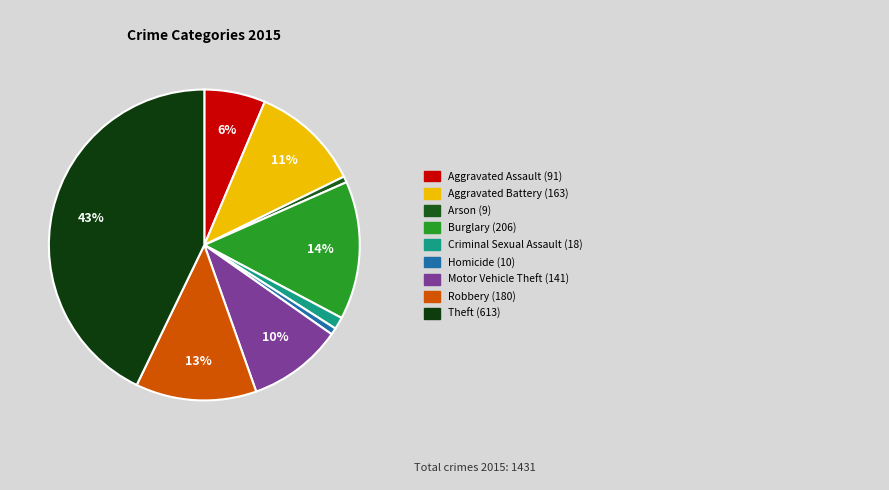

Is there a majority slice in this chart?

No